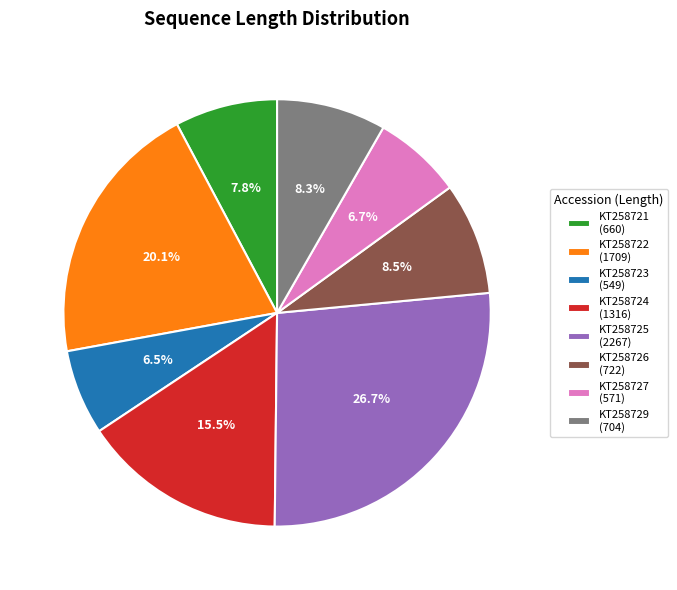

What percentage is NOT represented by KT258721?

92.2%